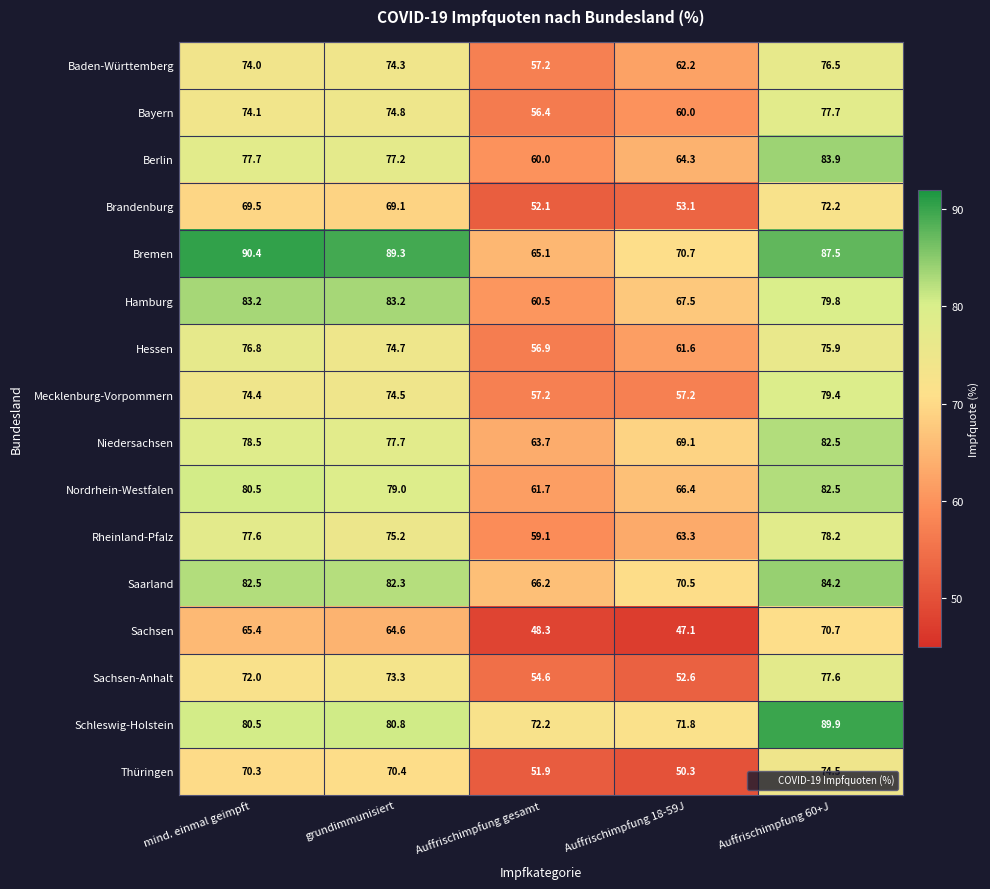

Count the number of categories in the chart.

5